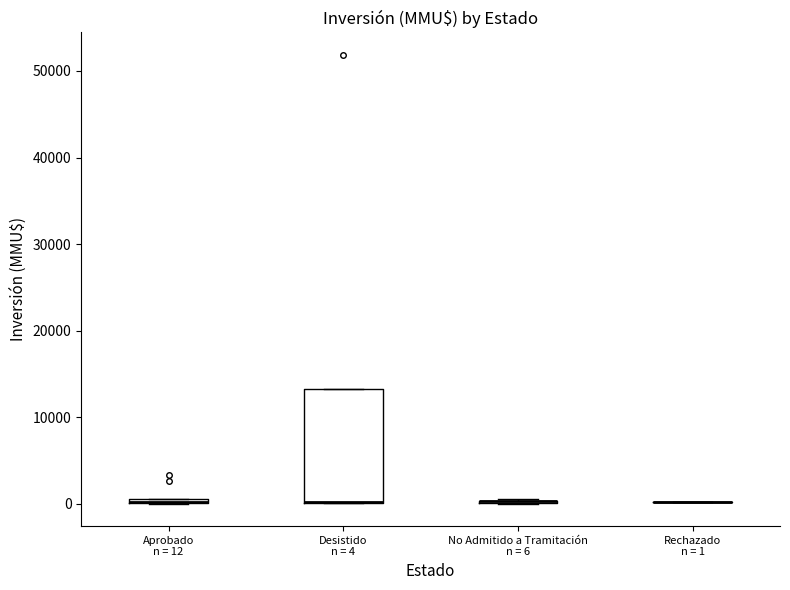

Which box is the tallest, from its lower edge to its upper edge?

Desistido n = 4